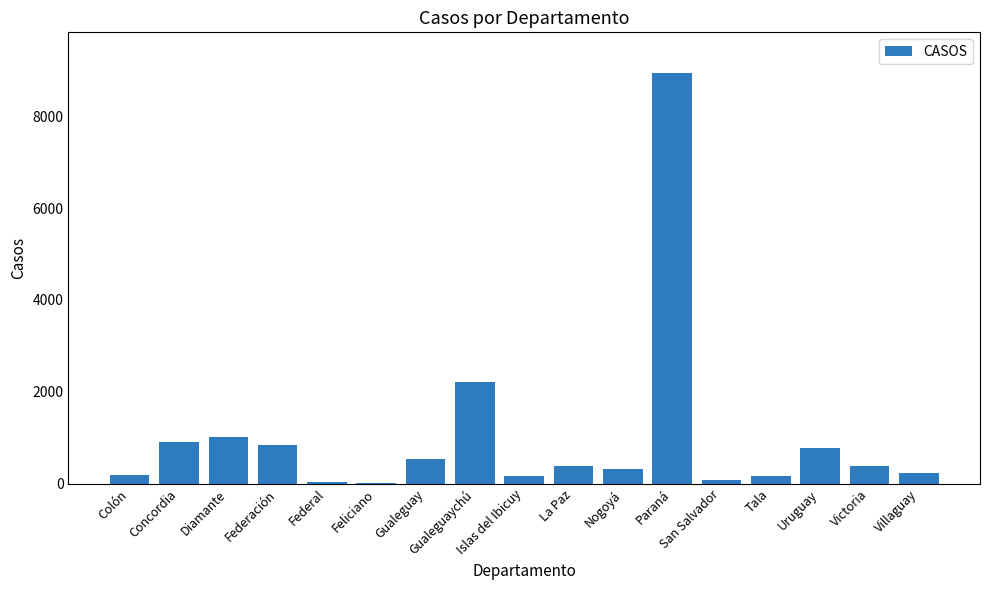

Which has a higher value, Concordia or Diamante?

Diamante